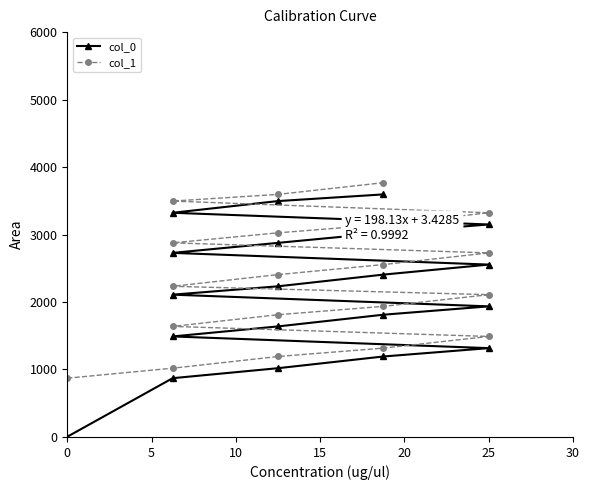

True or false: col_0 and col_1 intersect in this chart.

False